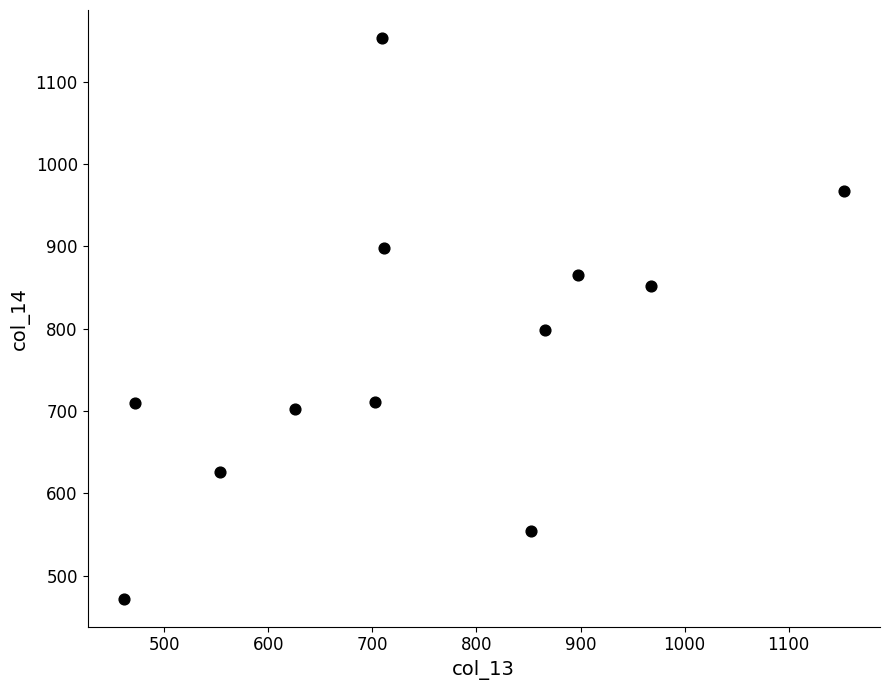

What Y value in the scatter plot is closest to 812?

798.3